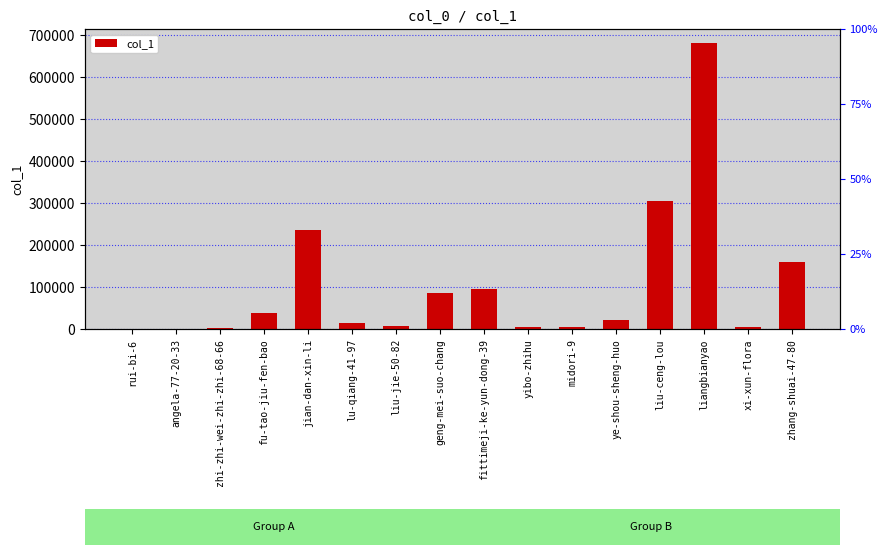

Reading right to left, what are all the values shown in this chart?

zhang-shuai-47-80=158561	xi-xun-flora=3973	liangbianyao=679799	liu-ceng-lou=303801	ye-shou-sheng-huo=21584	midori-9=3950	yibo-zhihu=5479	fittimeji-ke-yun-dong-39=94106	geng-mei-suo-chang=86247	liu-jie-50-82=7149	lu-qiang-41-97=15149	jian-dan-xin-li=235487	fu-tao-jiu-fen-bao=37483	zhi-zhi-wei-zhi-zhi-68-66=1588	angela-77-20-33=172	rui-bi-6=30